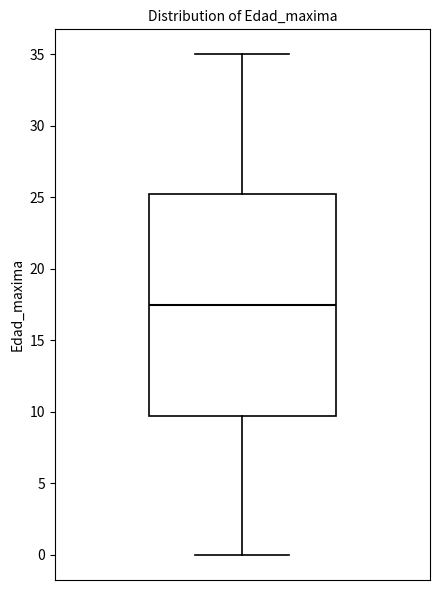

Where does the lower whisker of the box end on the y-axis? The values are not printed on the chart, so give them approximately, as read against the axis.

0.0